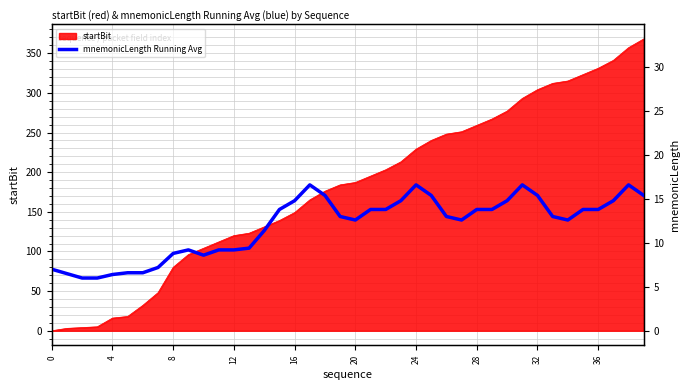

What is the ratio of the value at 16 to the value at 27?

1.2